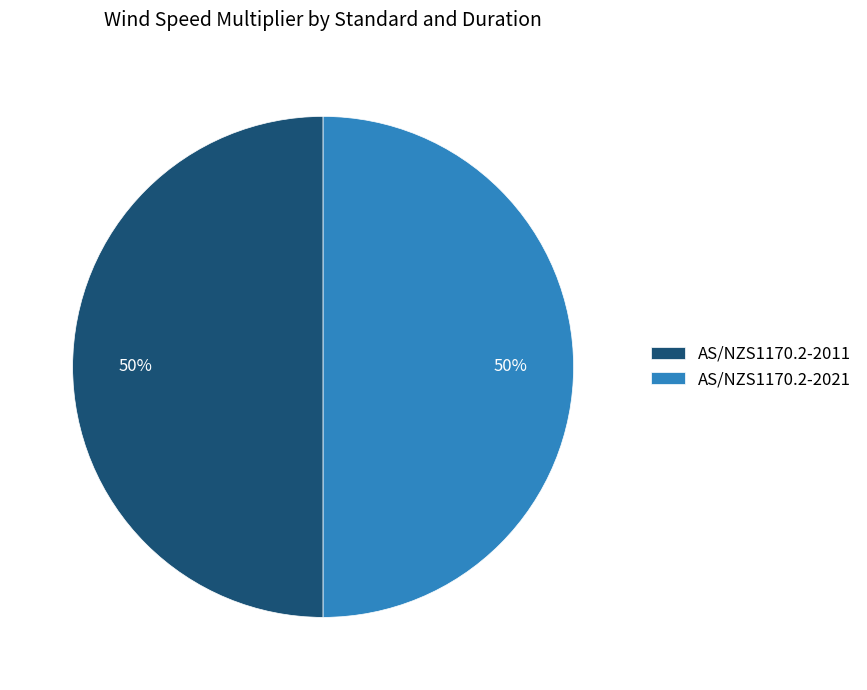

Approximately how many times larger is the value at AS/NZS1170.2-2011 compared to AS/NZS1170.2-2021?

1.0